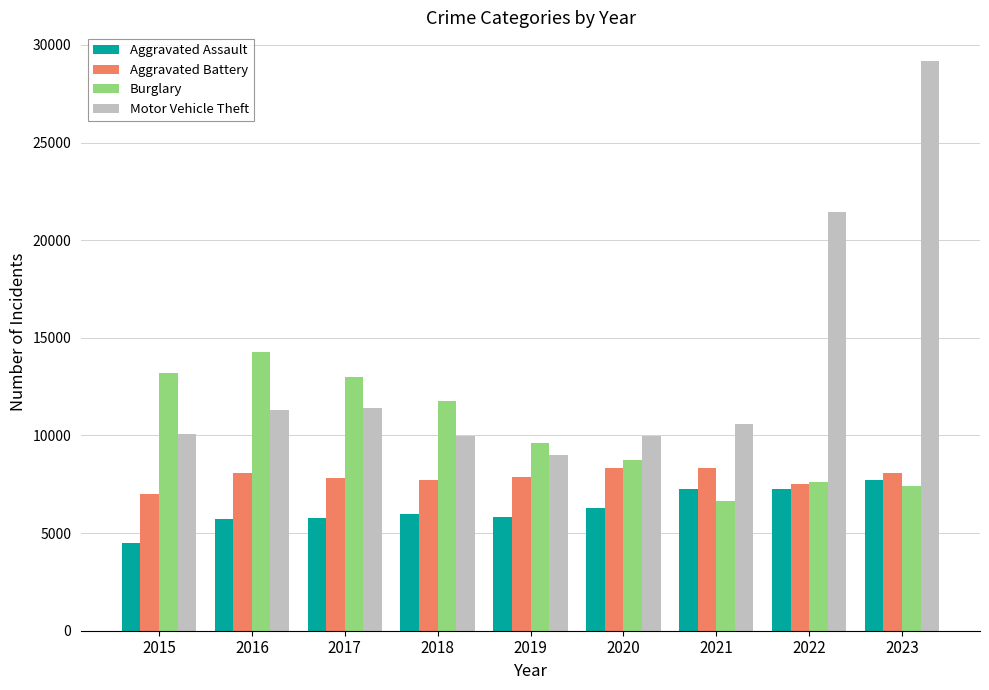

Which series changed the most between 2016 and 2021?

Burglary